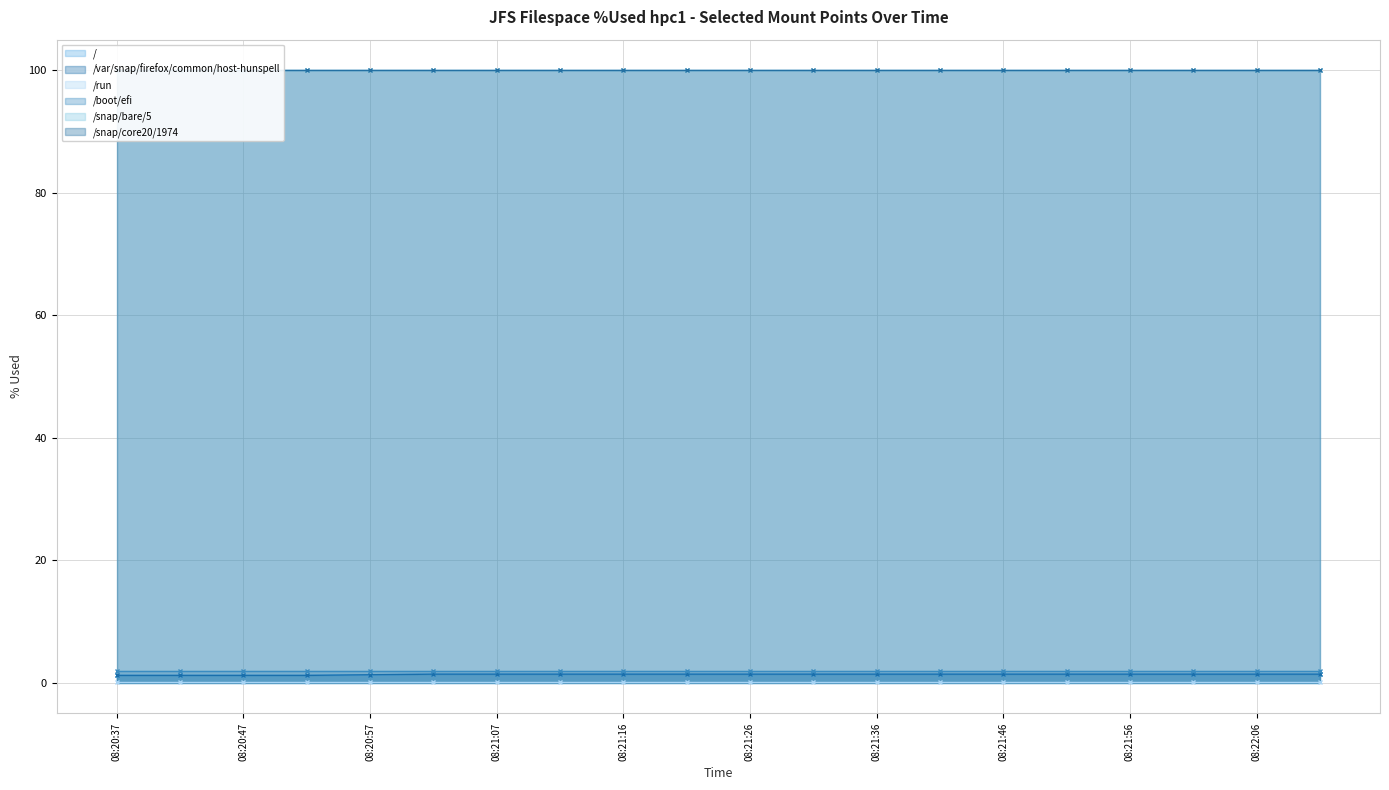

Rank the series by their maximum value, from highest to lowest.

/snap/bare/5, /snap/core20/1974, /boot/efi, /, /var/snap/firefox/common/host-hunspell, /run